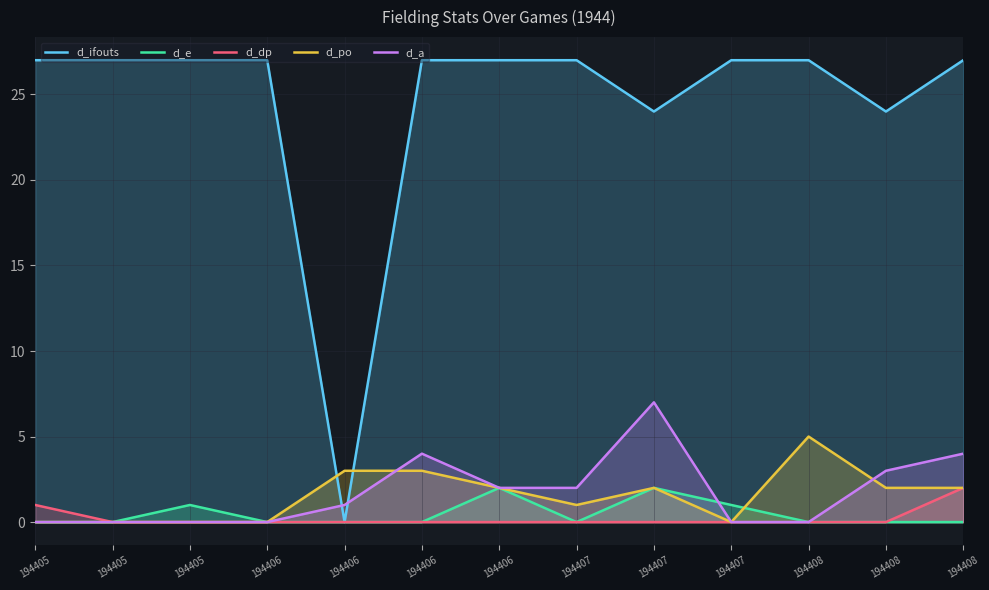

True or false: d_po has a value of 2 at 194407.

False